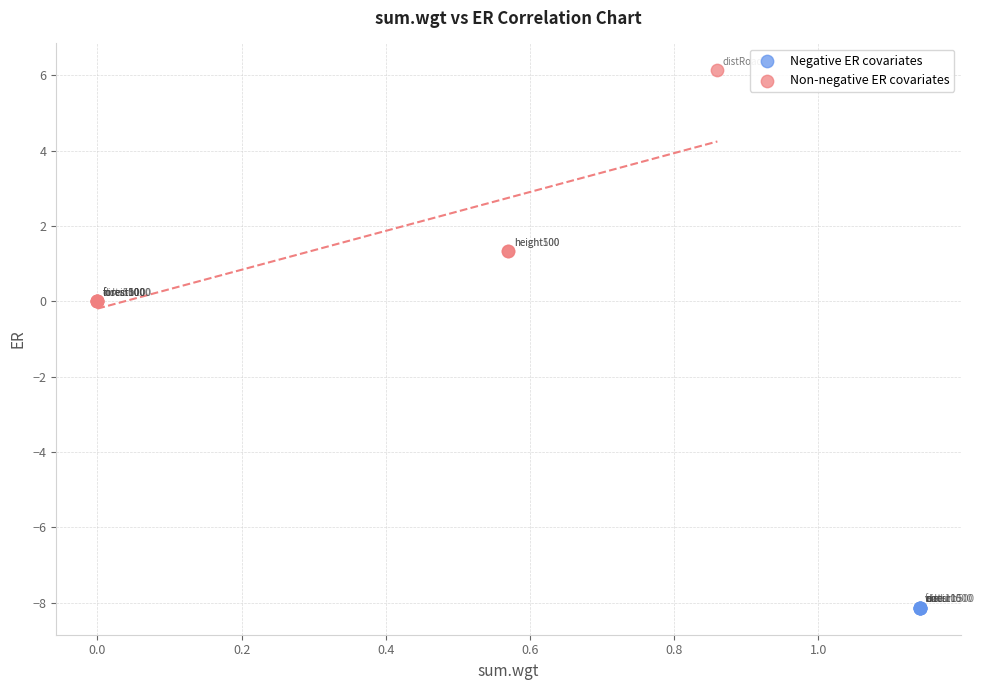

What are all the series names shown in the legend?

Negative ER covariates, Non-negative ER covariates